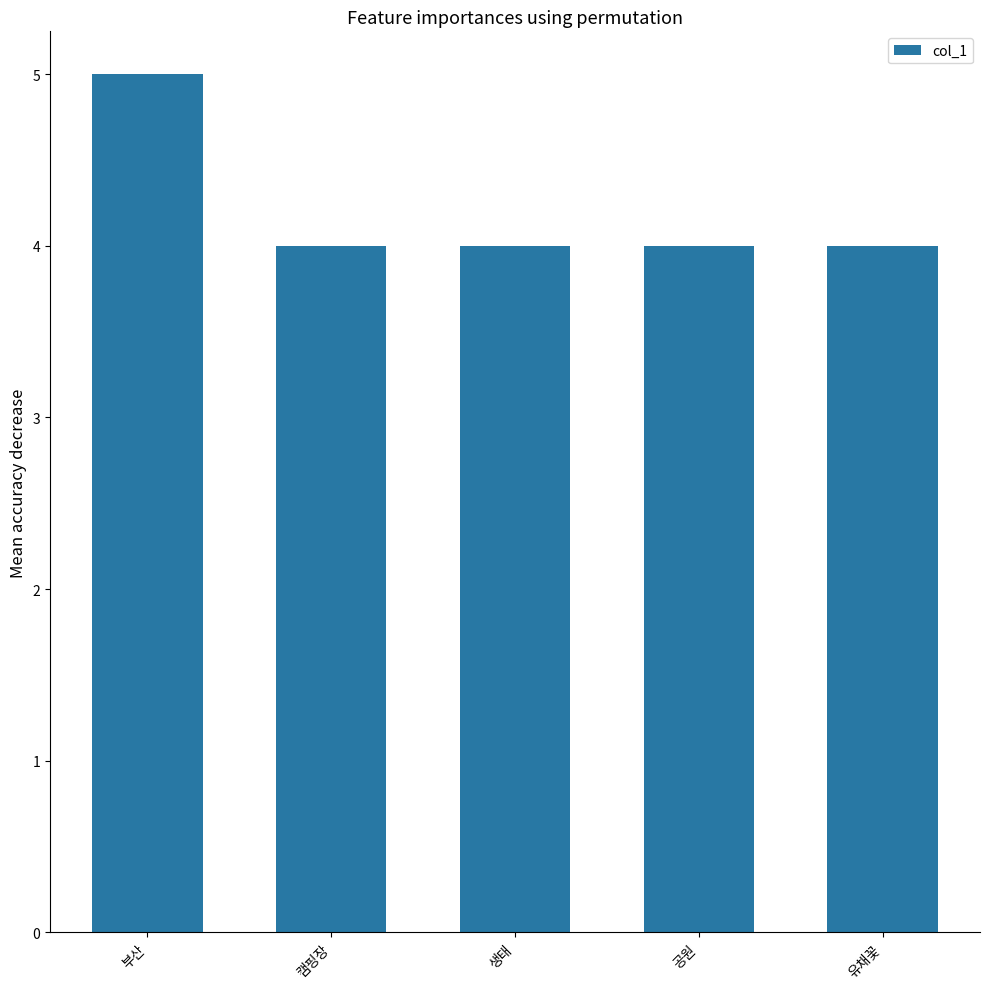

Reading left to right, what are all the values shown in this chart?

5	4	4	4	4